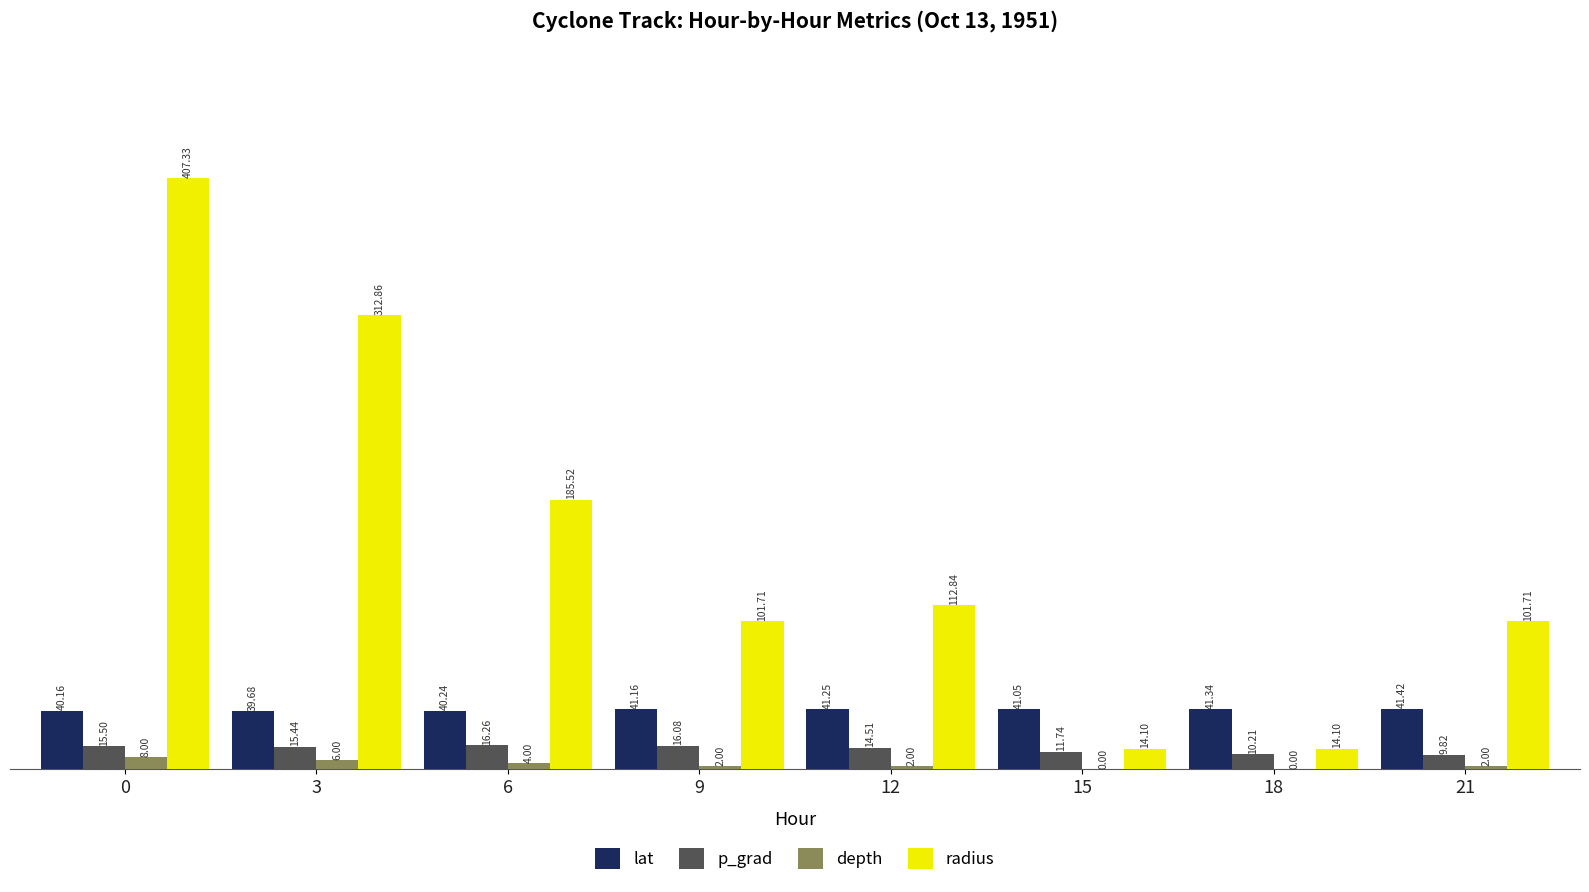

Where is p_grad nearest to the value 13?

15